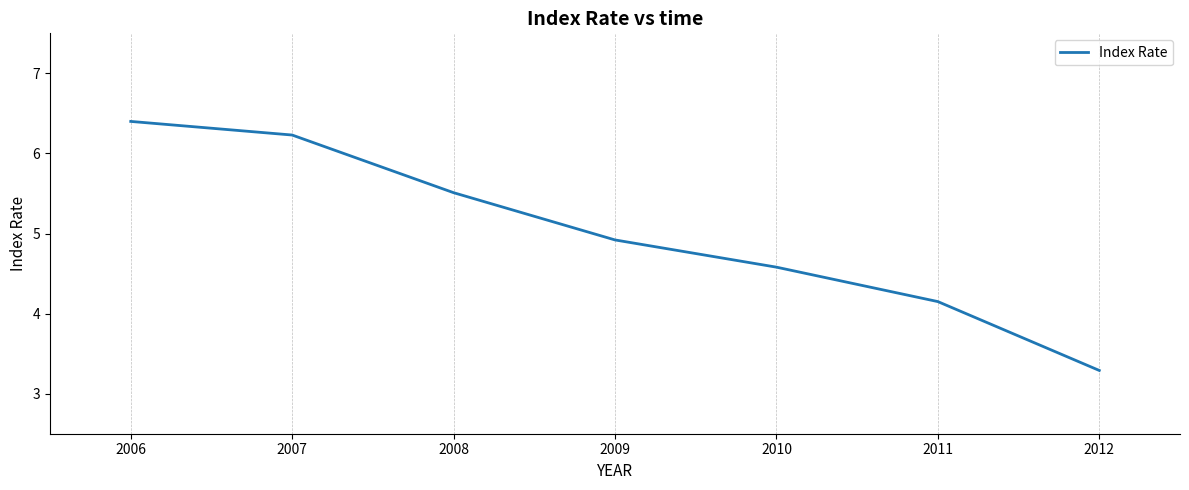

What value does the data have at 2008?

5.5